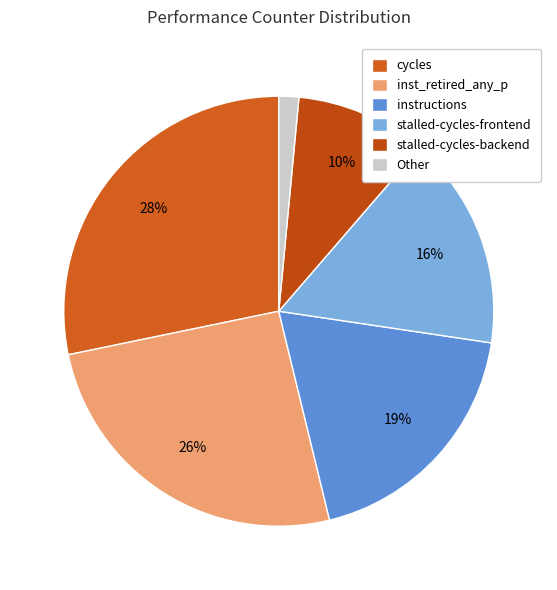

Which slice is the largest?

cycles